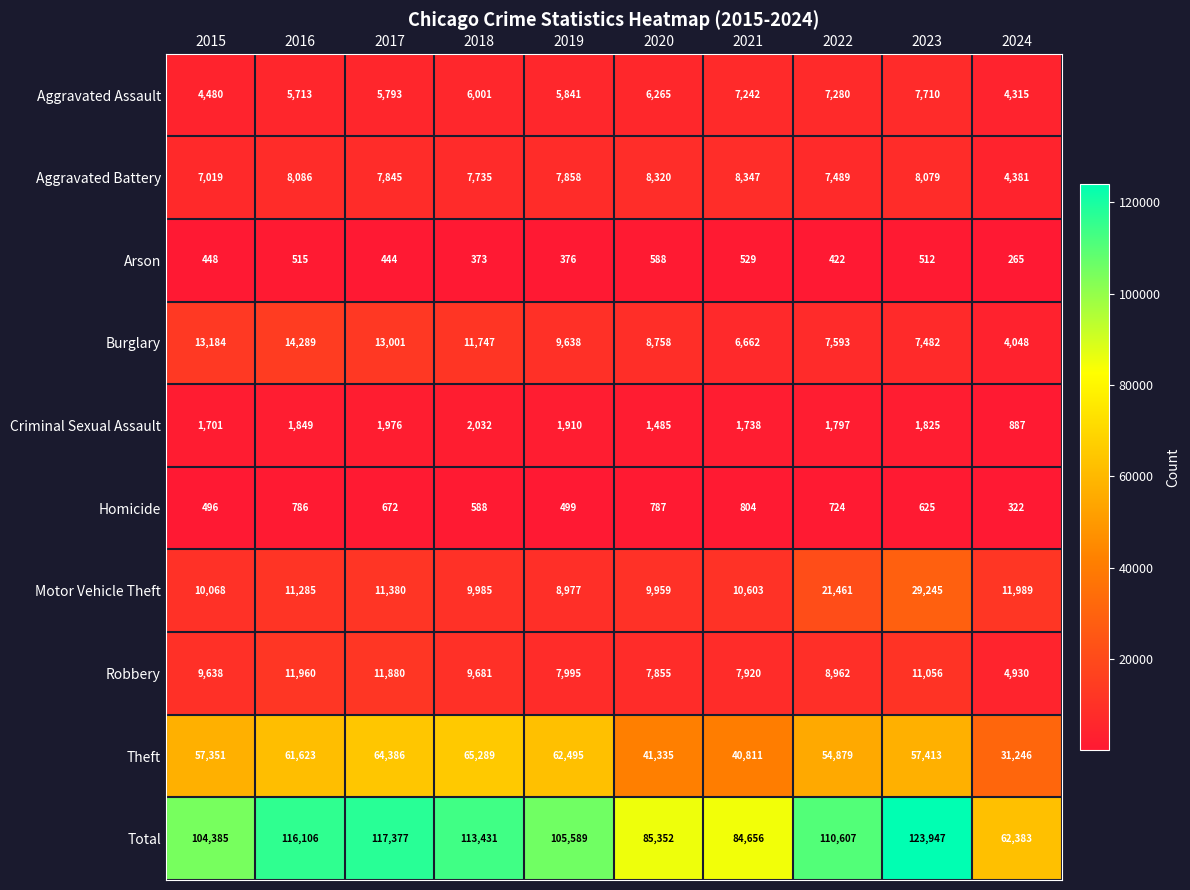

What is the average value of the Aggravated Assault series?

6064